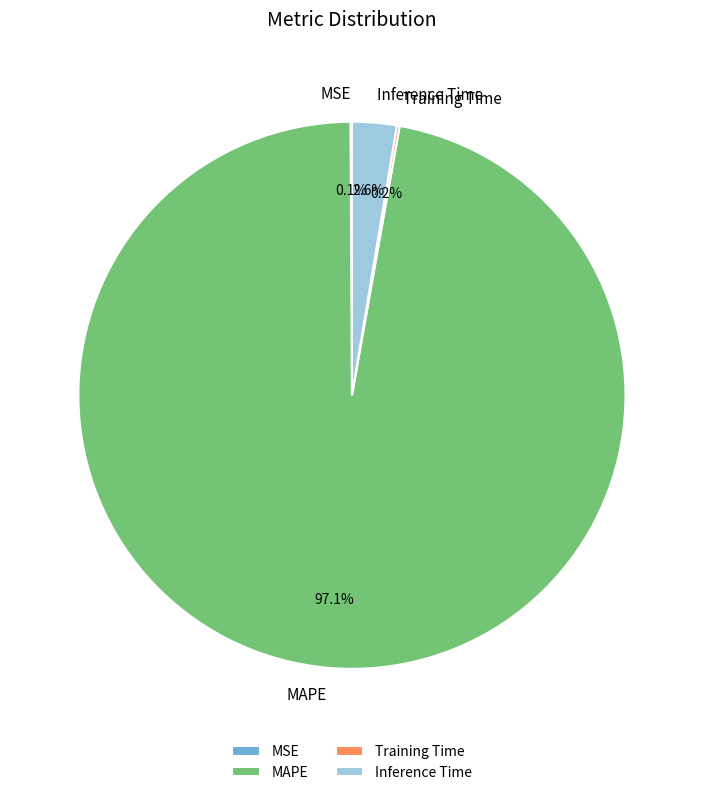

What portion of the pie excludes MAPE?

2.9%